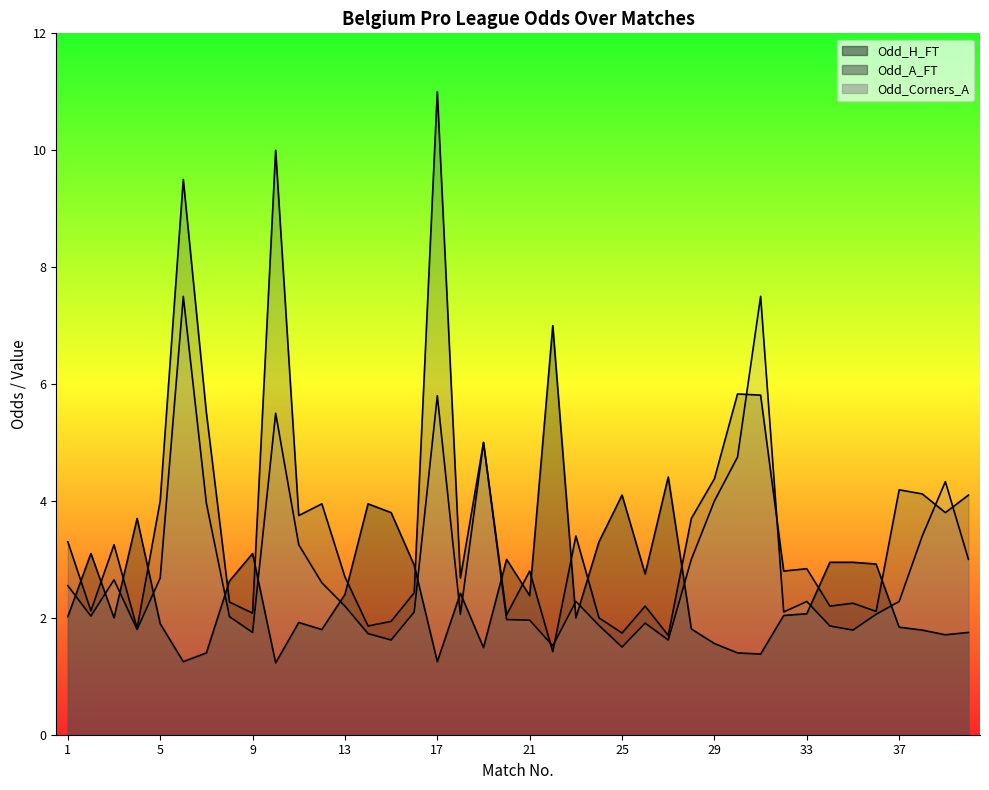

Reading left to right, list all the values displayed in this chart.

Odd_H_FT: 2.0	3.1	2.0	3.7	1.9	1.2	1.4	2.6	3.1	1.2	1.9	1.8	2.4	4.0	3.8	2.9	1.2	2.4	1.5	3.0	2.4	7.0	2.0	3.3	4.1	2.8	4.4	1.8	1.6	1.4	1.4	2.0	2.1	3.0	3.0	2.9	1.8	1.8	1.7	1.8
Odd_A_FT: 3.3	2.1	3.2	1.8	4.0	9.5	5.5	2.3	2.1	10.0	3.8	4.0	2.7	1.9	1.9	2.4	11.0	2.7	5.0	2.0	2.8	1.4	3.4	2.0	1.7	2.2	1.7	3.7	4.4	5.8	5.8	2.8	2.8	2.2	2.2	2.1	4.2	4.1	3.8	4.1